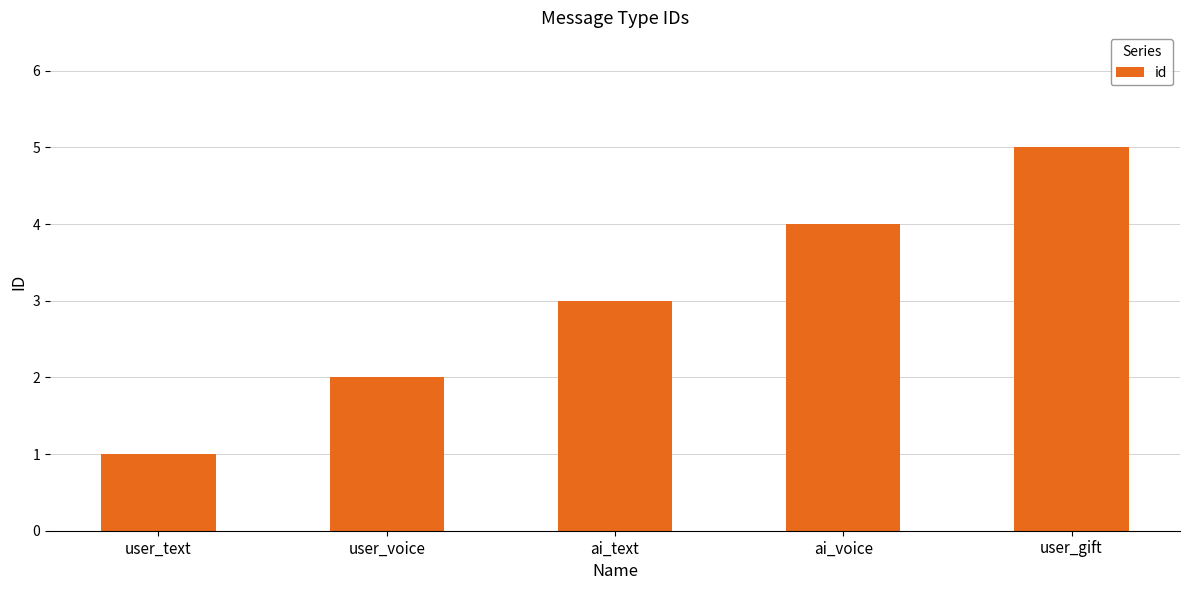

The value at user_voice is 2. True or false?

True